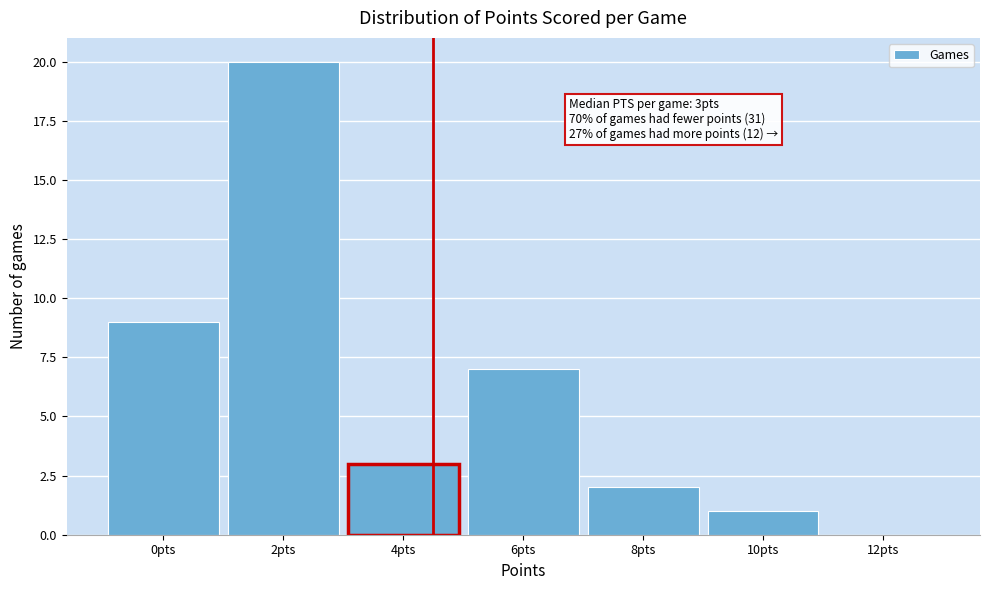

Reading left to right, what are all the values shown in this chart?

0pts=9	2pts=20	4pts=3	6pts=7	8pts=2	10pts=1	12pts=0